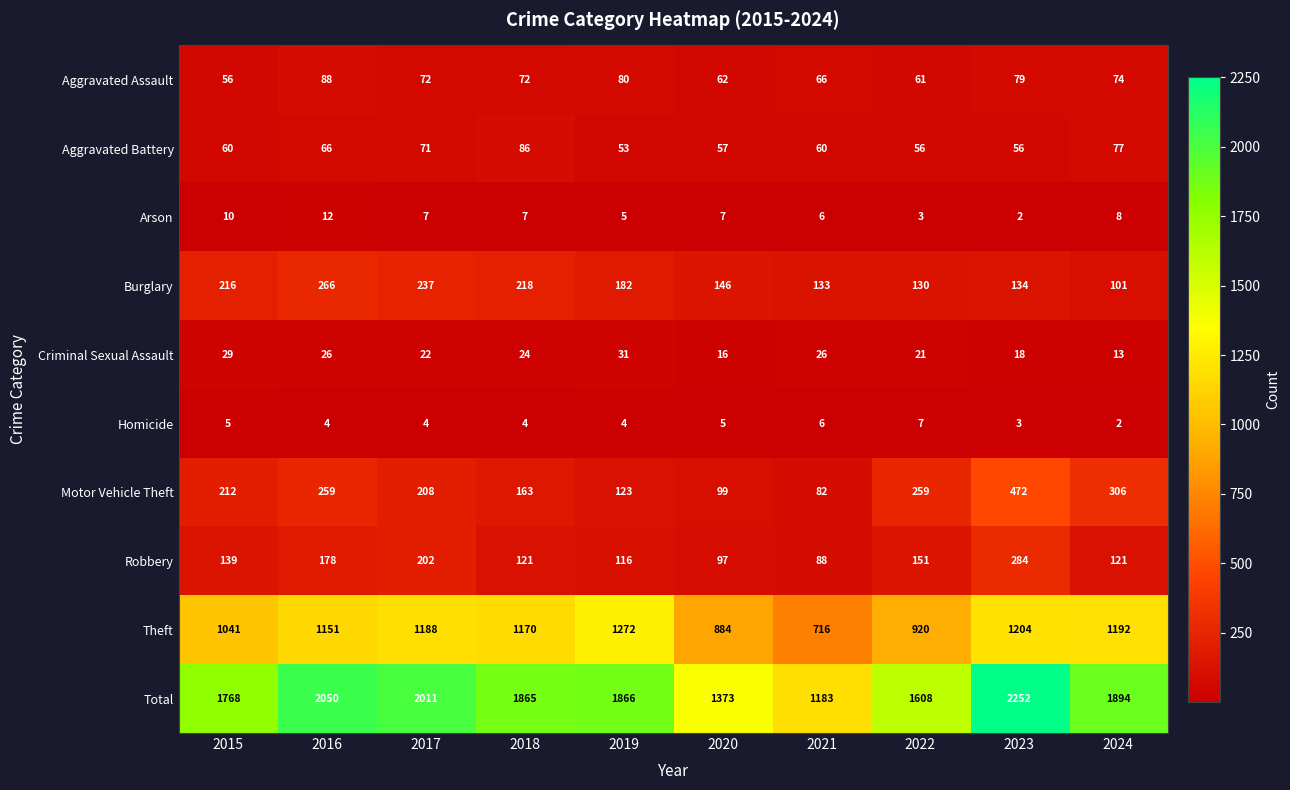

Which category has the highest value across all series?

2023